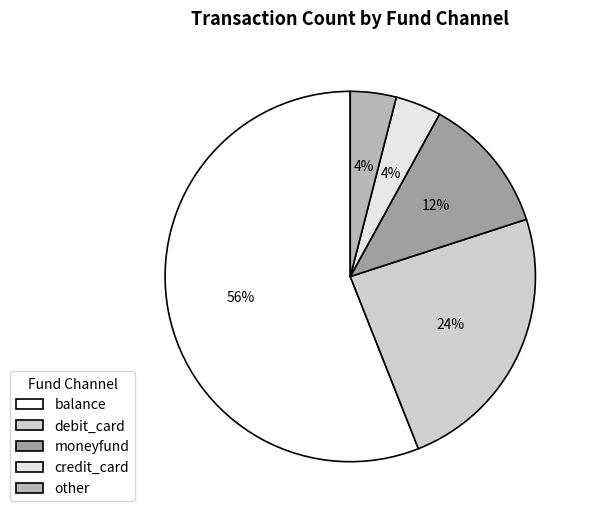

What is the smallest slice in the pie chart?

credit_card